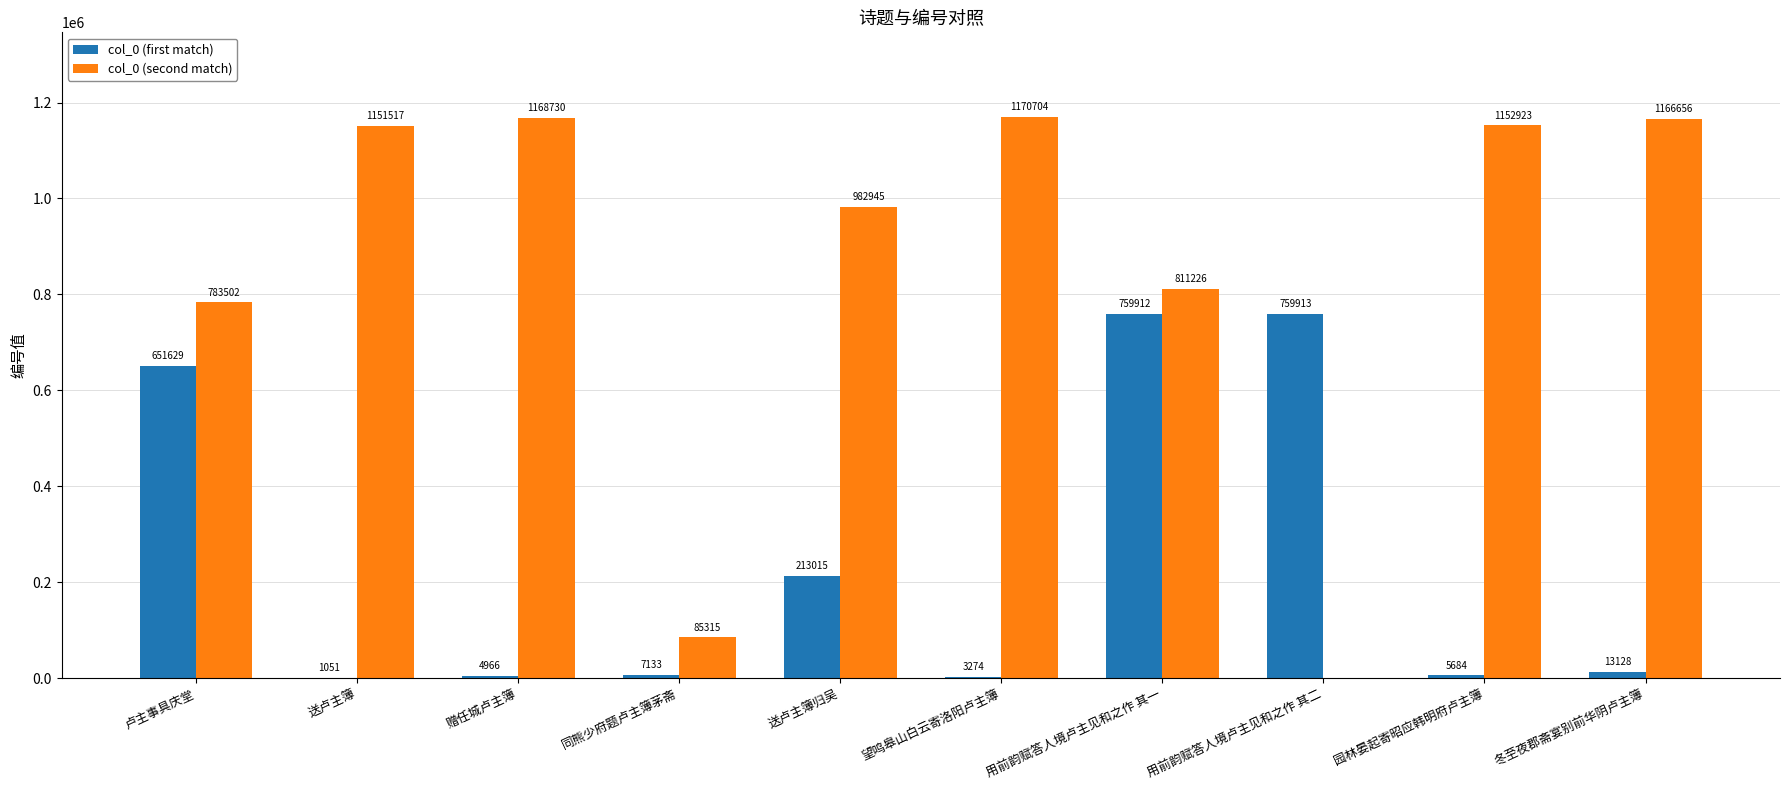

What are all the series names shown in the legend?

col_0 (first match), col_0 (second match)